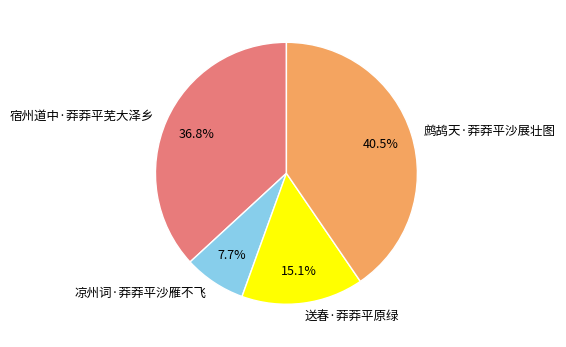

True or false: 送春·莽莽平原绿 accounts for 9% of the total.

False